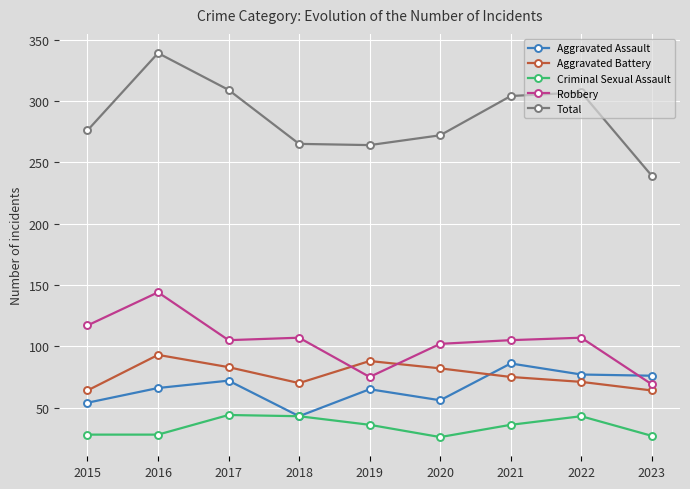

What is the value of the Criminal Sexual Assault point at the 7th from the left?

36